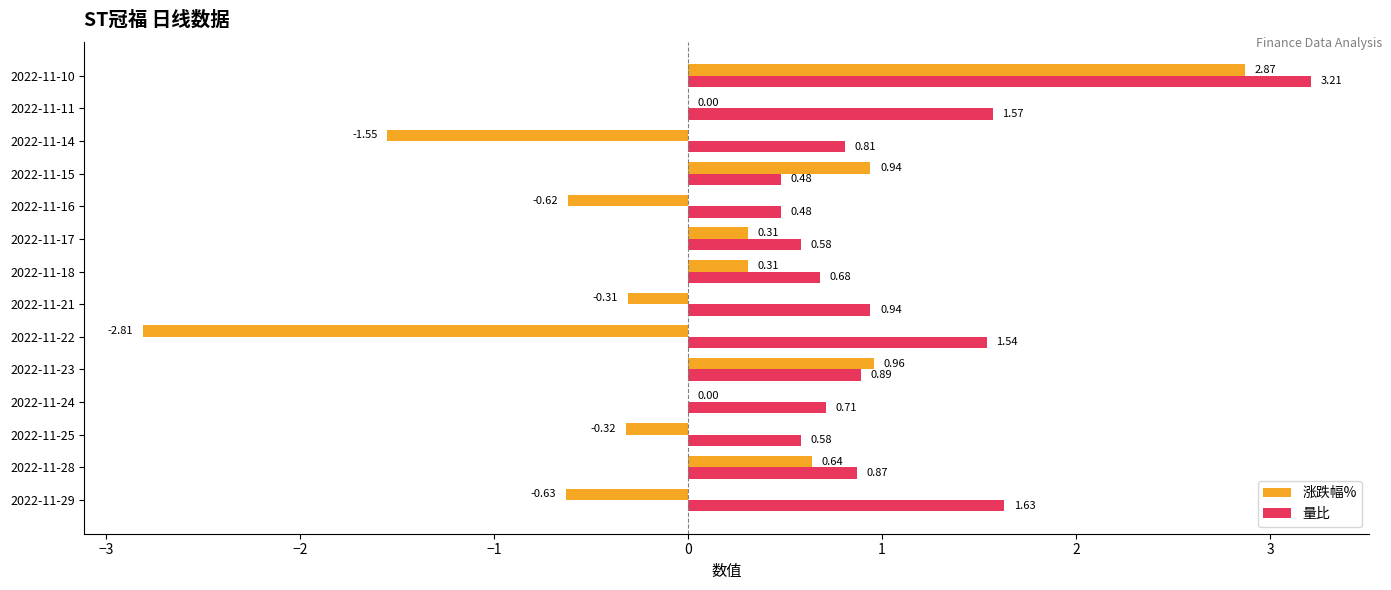

What is the total value across all series at 2022-11-15?

1.4